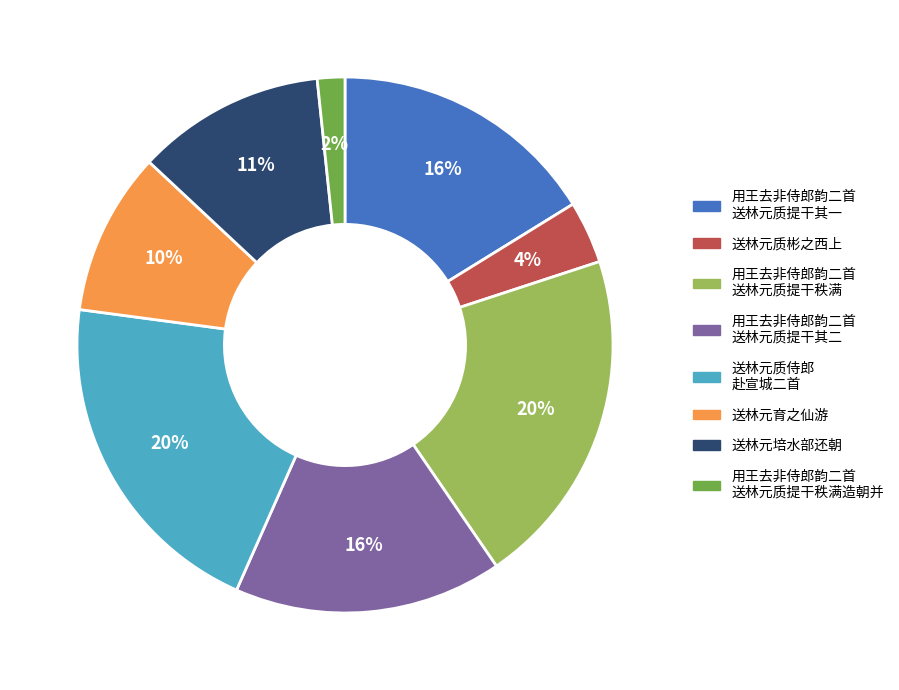

Does any single category account for the majority?

No